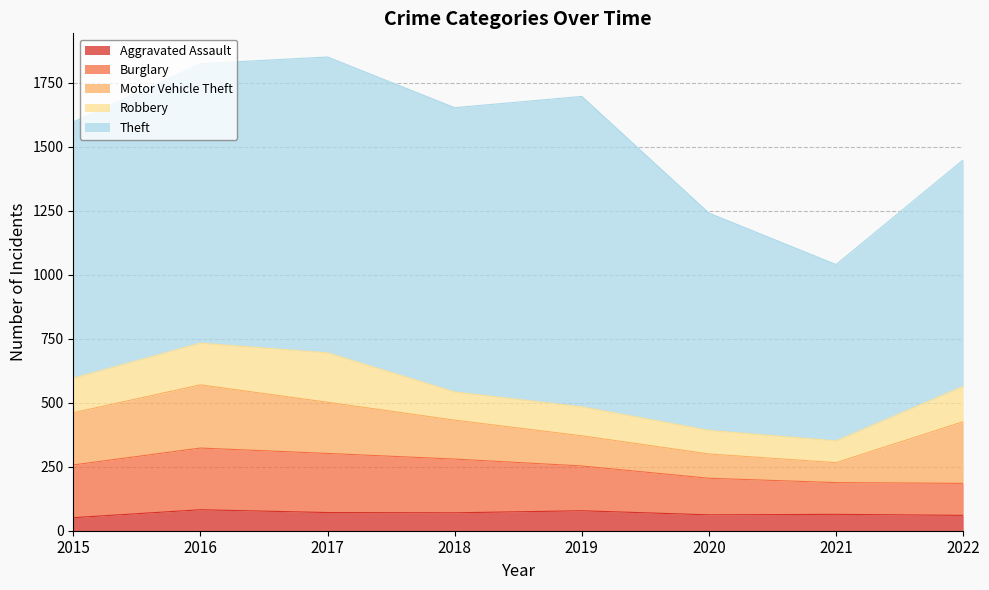

List the series in order of their peak value, highest first.

Theft, Motor Vehicle Theft, Burglary, Robbery, Aggravated Assault